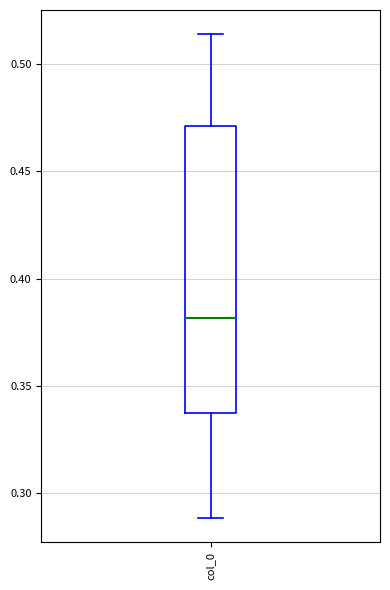

Transcribe this box plot: give where the median line is, the range the box spans, and where the two whiskers end, as read against the y-axis. The values are not printed on the chart, so give them approximately, as read against the axis.

median 0.380, box 0.335 to 0.470, whiskers 0.290 to 0.515